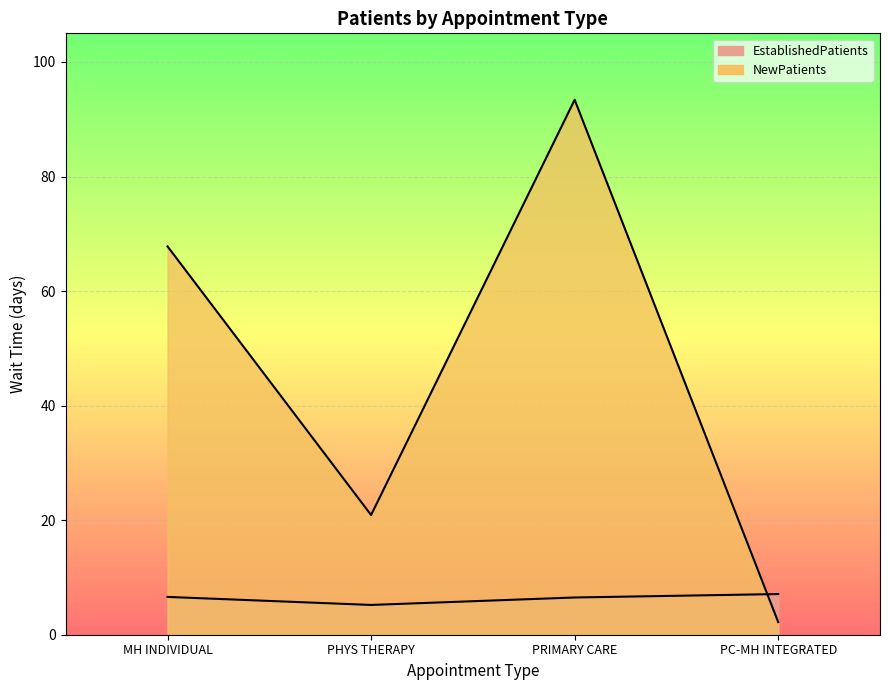

Rank the series by their maximum value, from lowest to highest.

EstablishedPatients, NewPatients